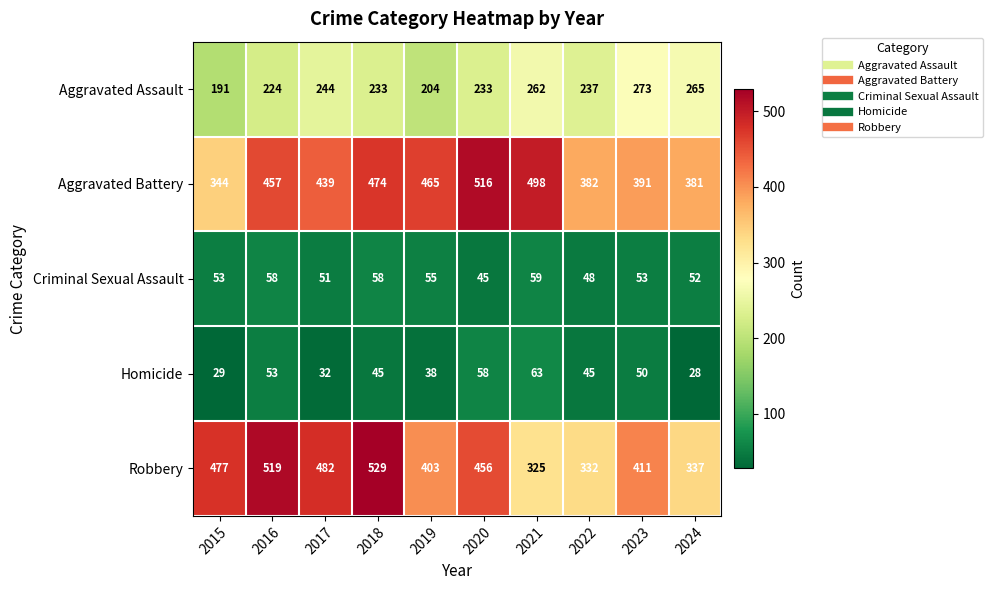

How many data points does each series have?

10